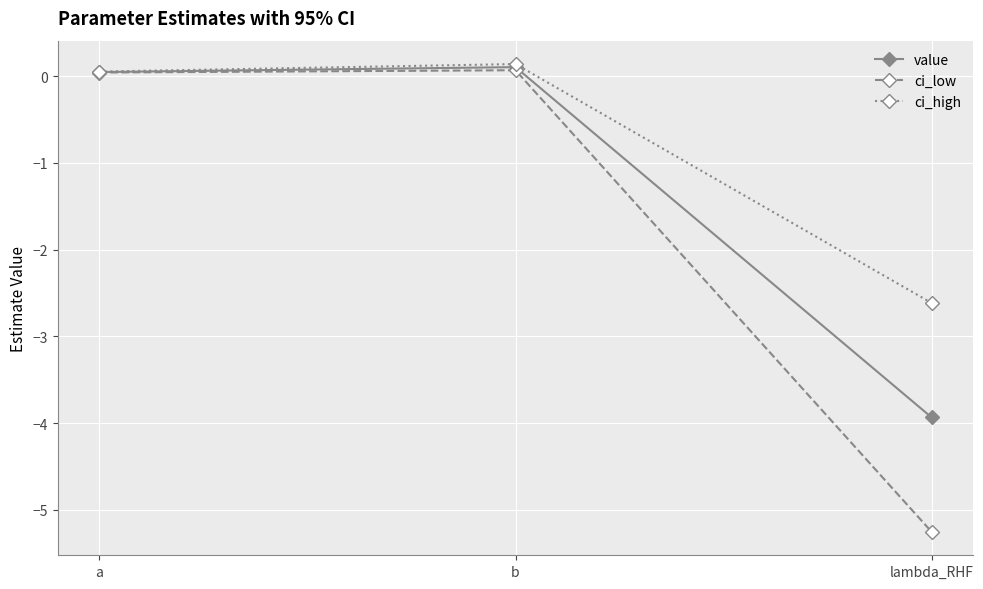

Does the chart have visible grid lines?

Yes